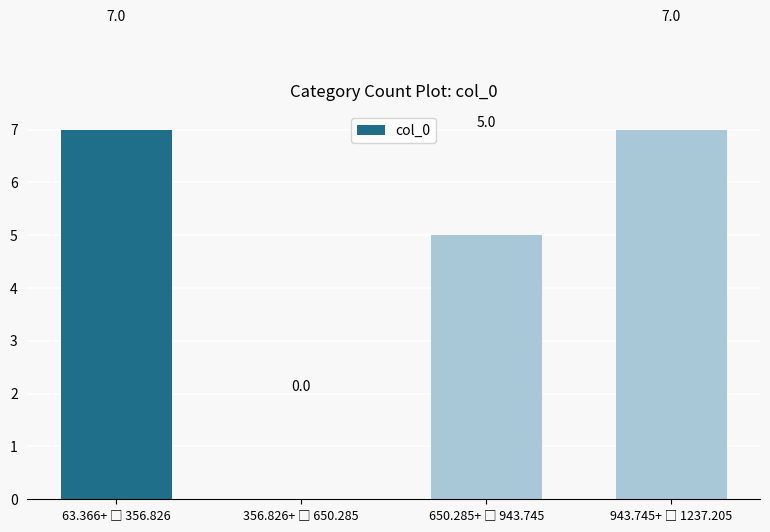

What is the greatest value displayed?

7